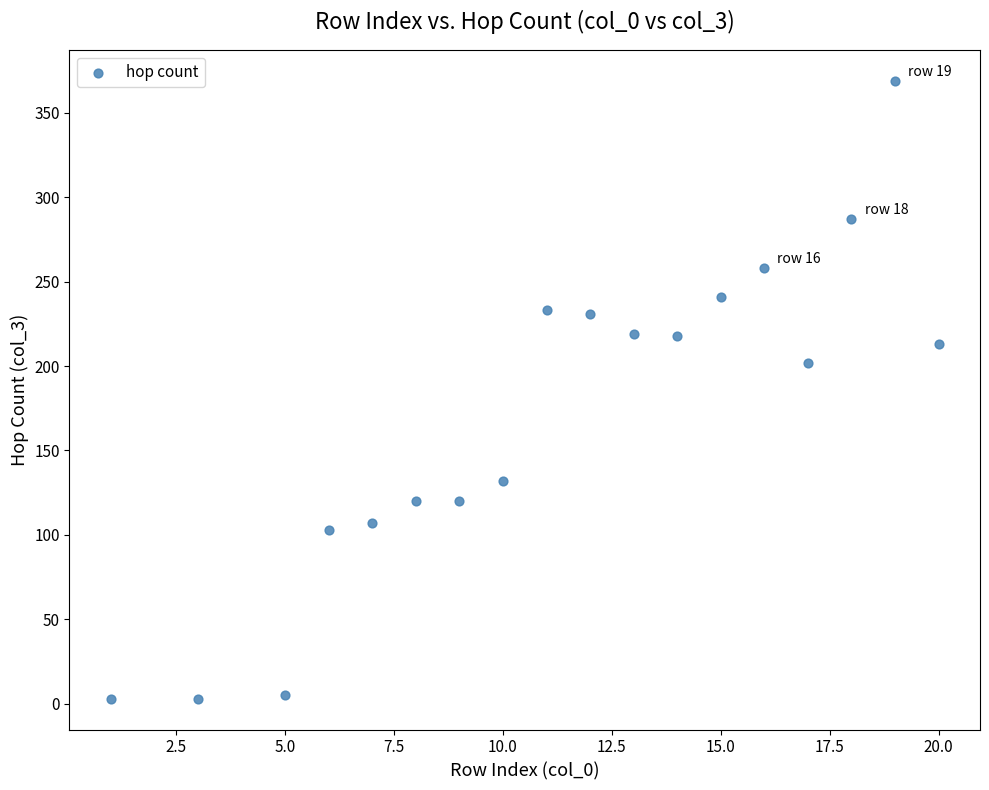

What Y value in the scatter plot is closest to 186?

202